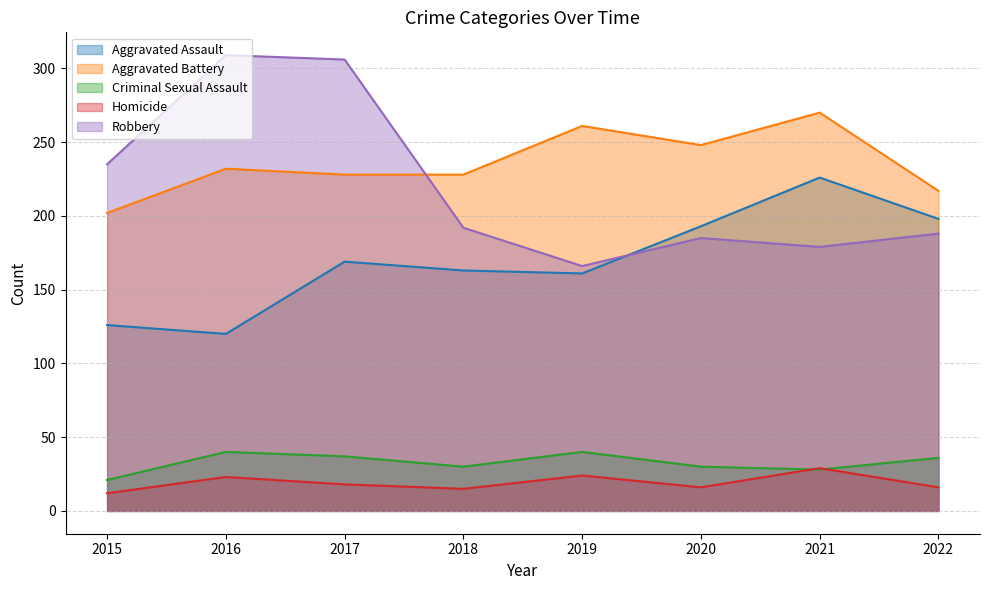

Between which two adjacent categories do Aggravated Battery and Robbery first intersect?

2017 and 2018